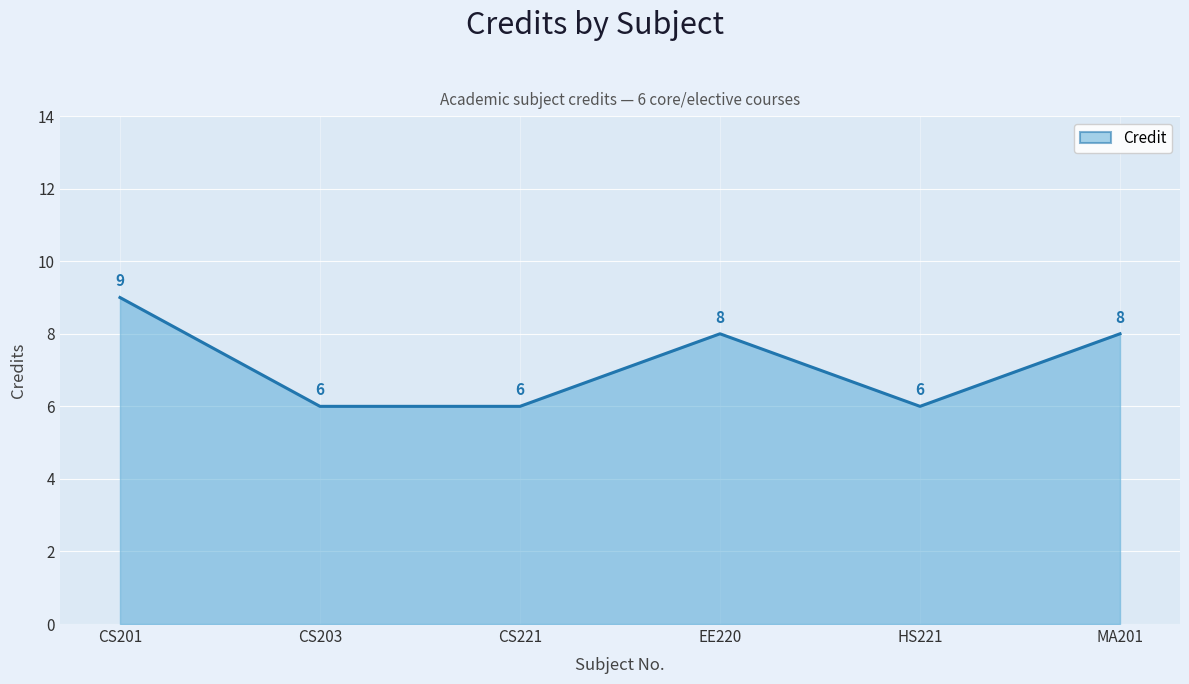

What value does the data have at EE220?

8